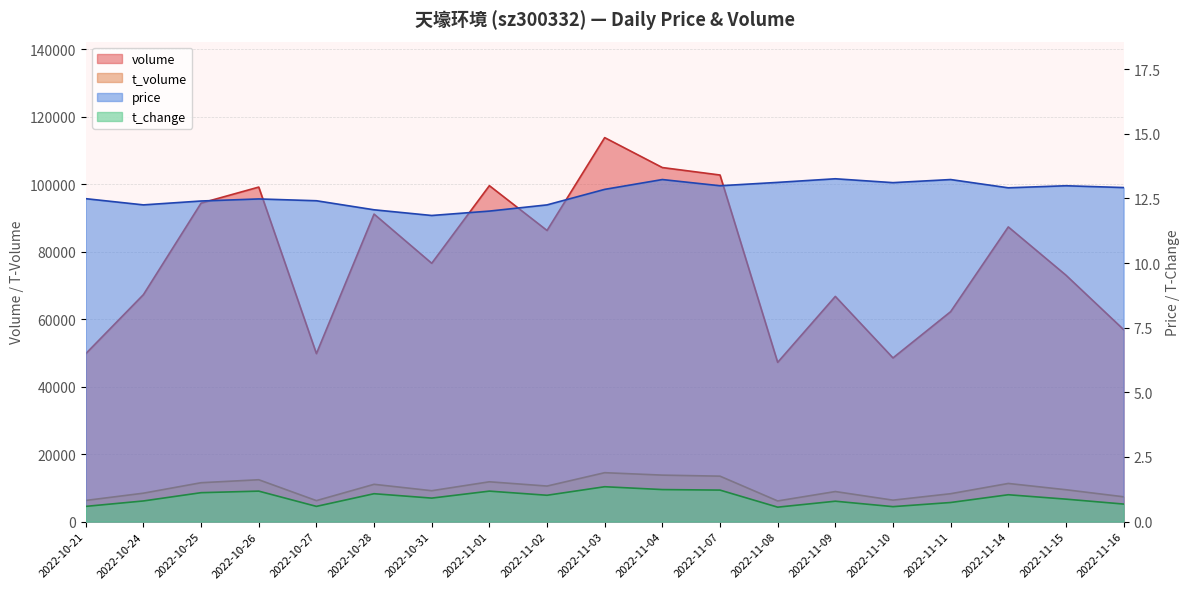

How many interior local valleys does the volume series have?

5